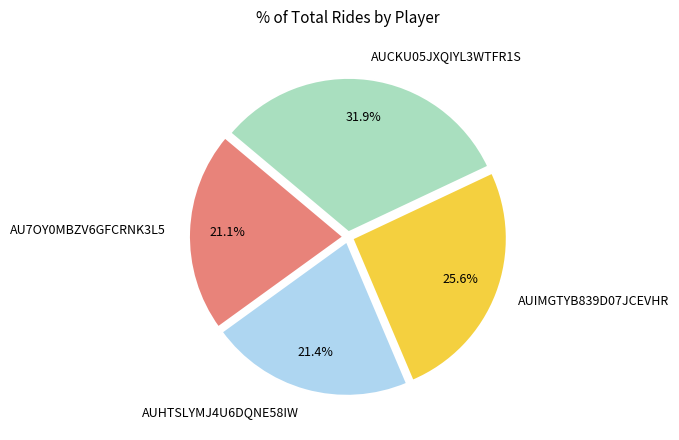

Is it true that AUIMGTYB839D07JCEVHR is 15% of the pie?

False